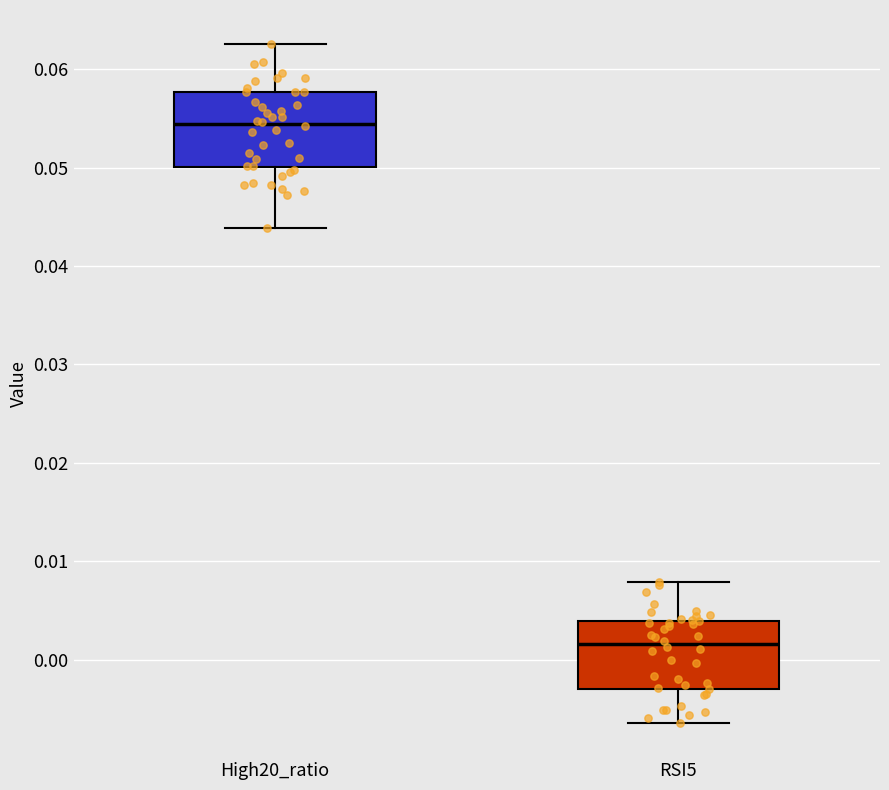

Where is the upper edge of the box for RSI5 on the y-axis? The values are not printed on the chart, so give them approximately, as read against the axis.

0.004